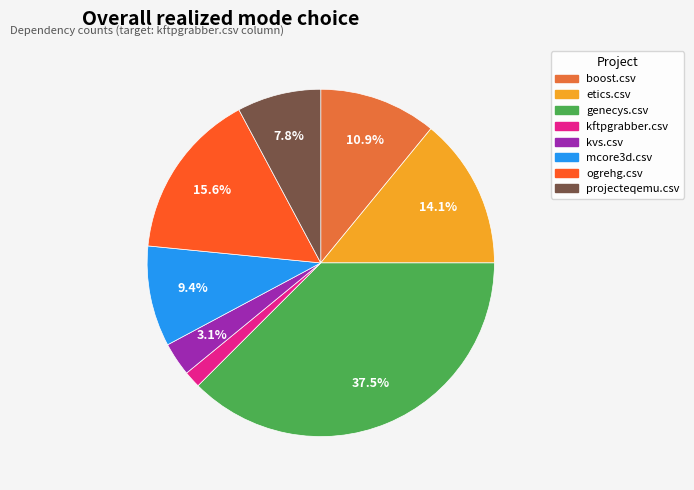

To the nearest percent, what is the average slice percentage?

12%